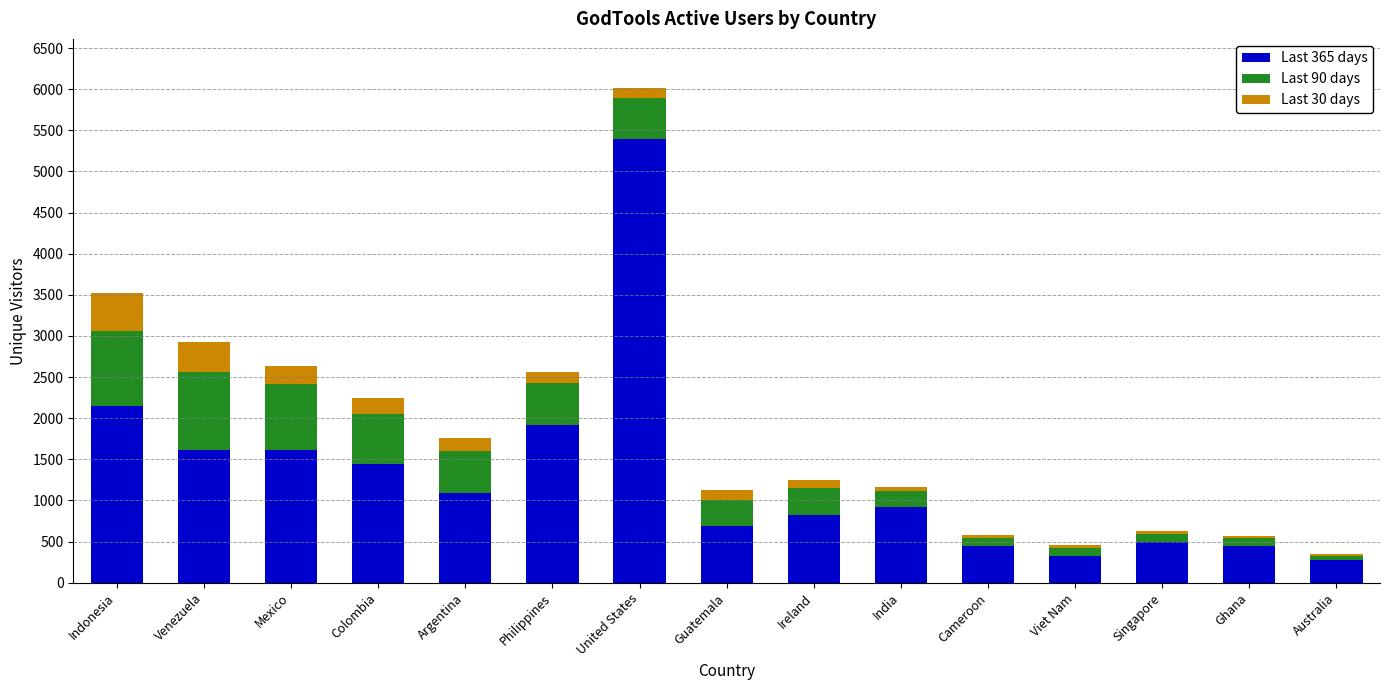

What is the sum of all Last 365 days values?

19634